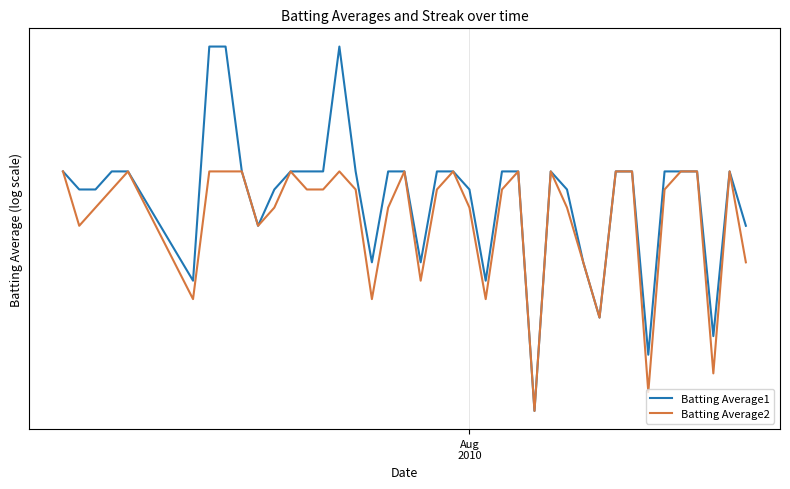

How many lines are shown in the chart?

2